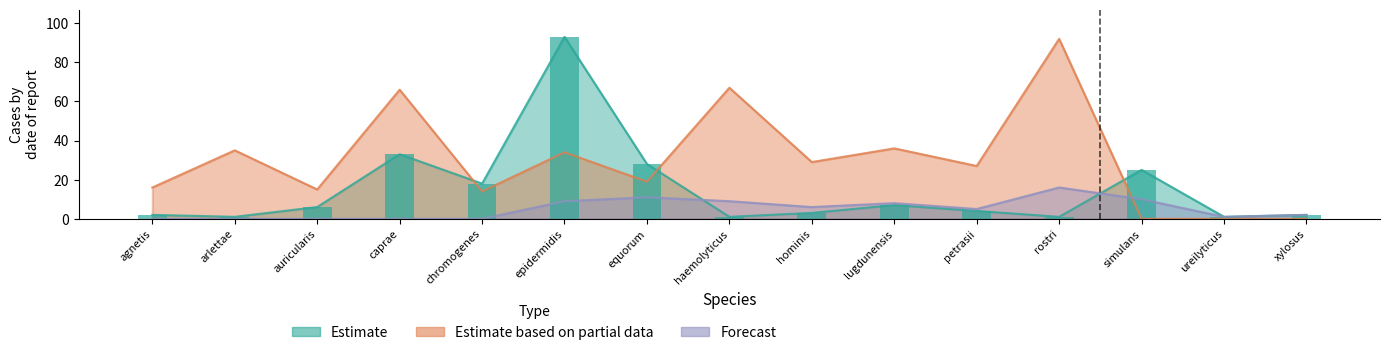

How many data points in Estimate based on partial data are above 27?

7